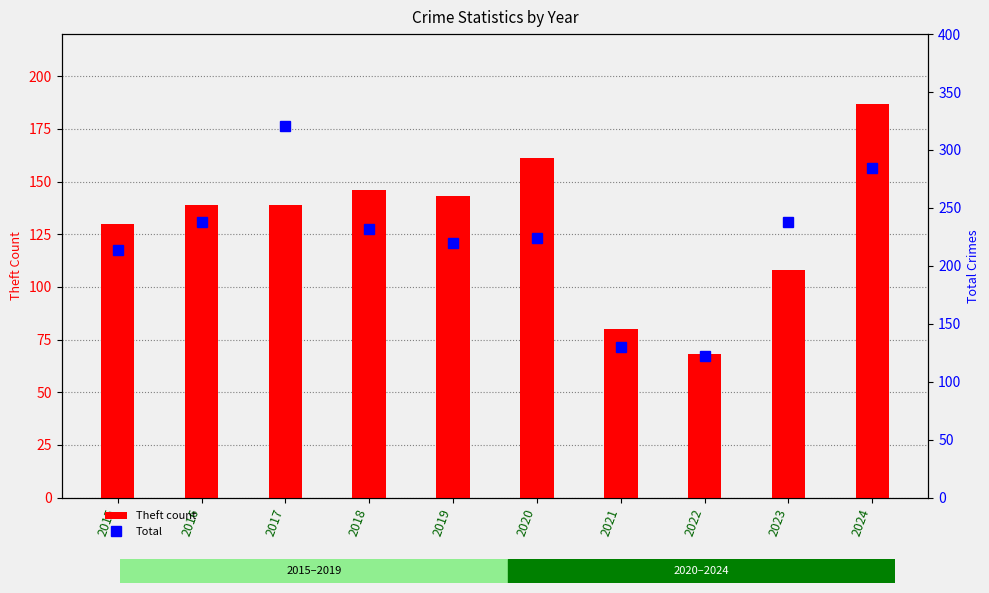

What is the smallest value displayed?

68